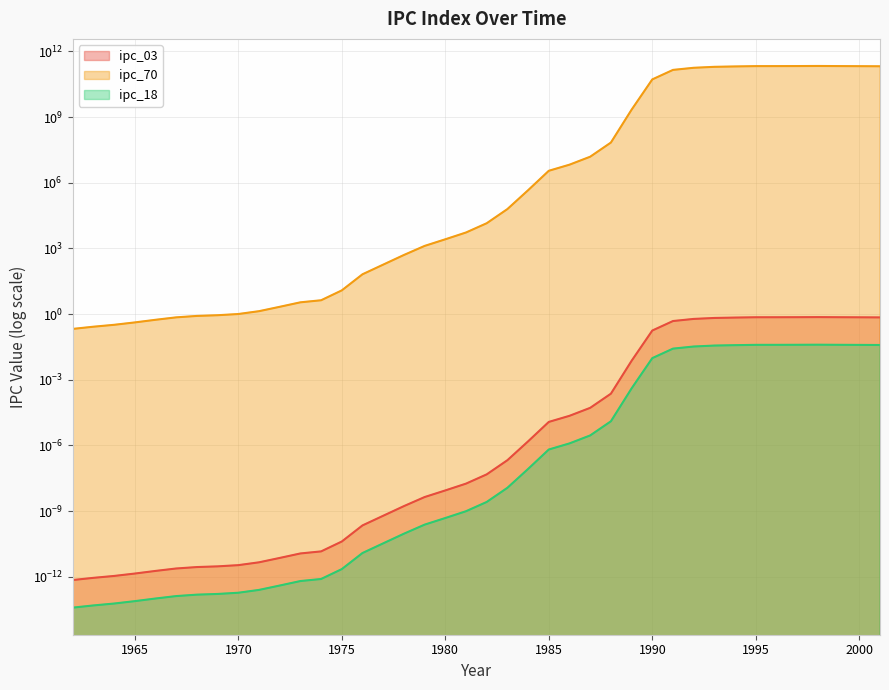

At which category is the sum across all series the highest?

1998